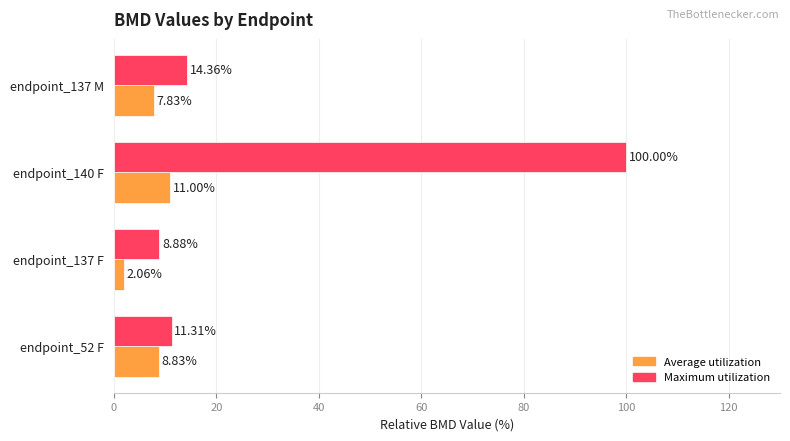

Which series changed the most between endpoint_52 F and endpoint_137 M?

Maximum utilization